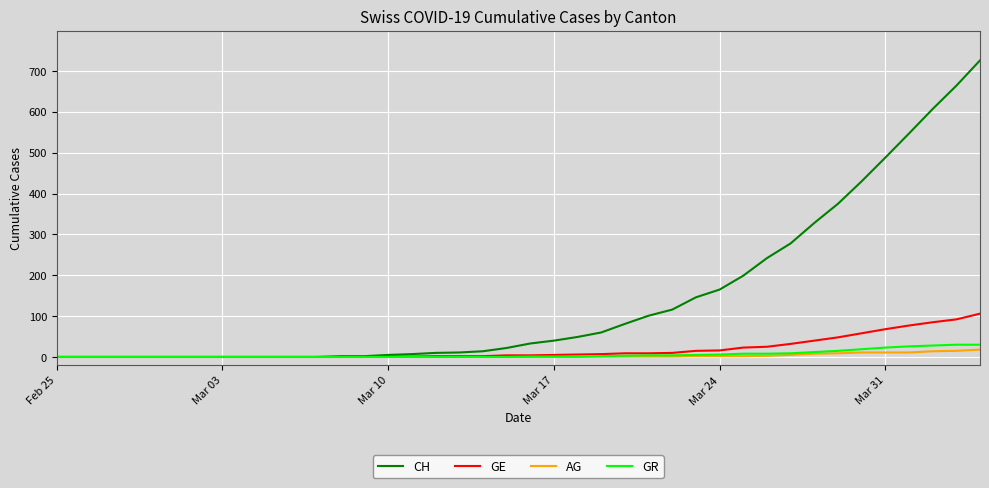

Which series has the widest spread of values?

CH